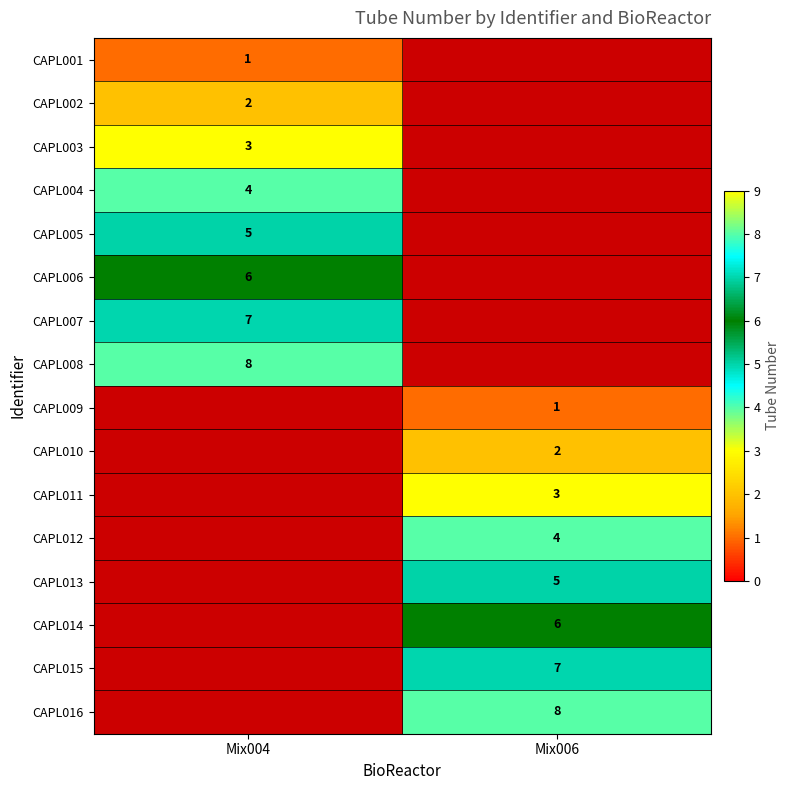

The CAPL007 series shows 7 at Mix004. True or false?

True